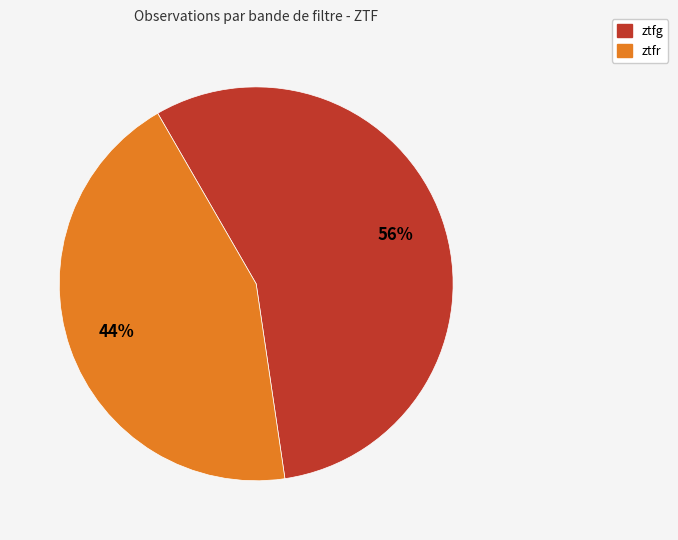

What is the smallest slice in the pie chart?

ztfr